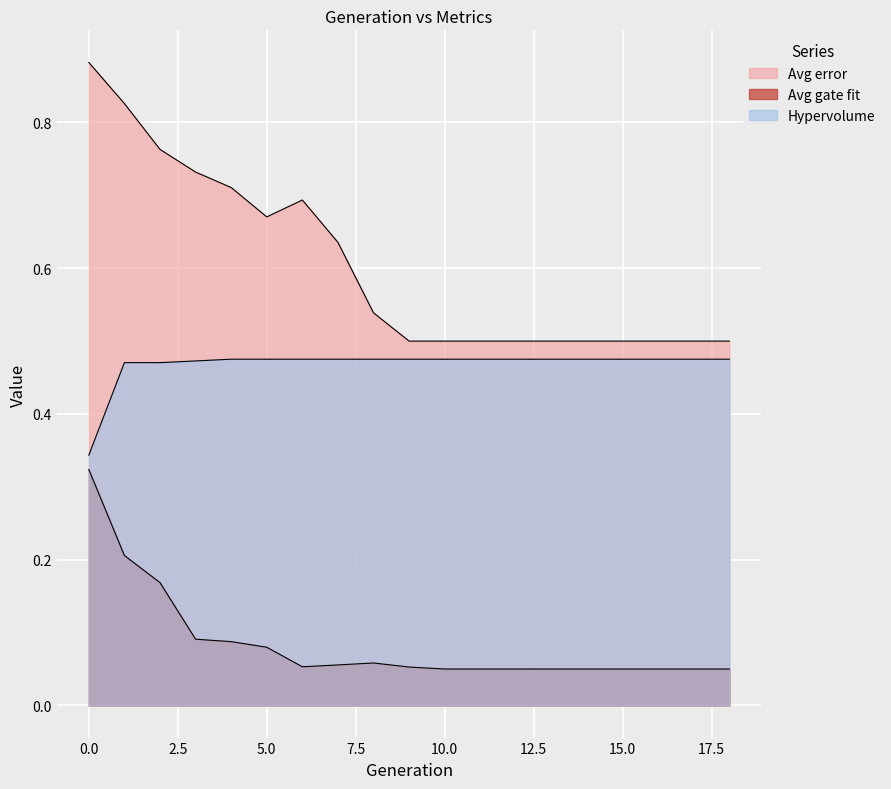

Rank the categories by Avg error value from highest to lowest.

0, 1, 2, 3, 4, 6, 5, 7, 8, 9, 10, 11, 12, 13, 14, 15, 16, 17, 18